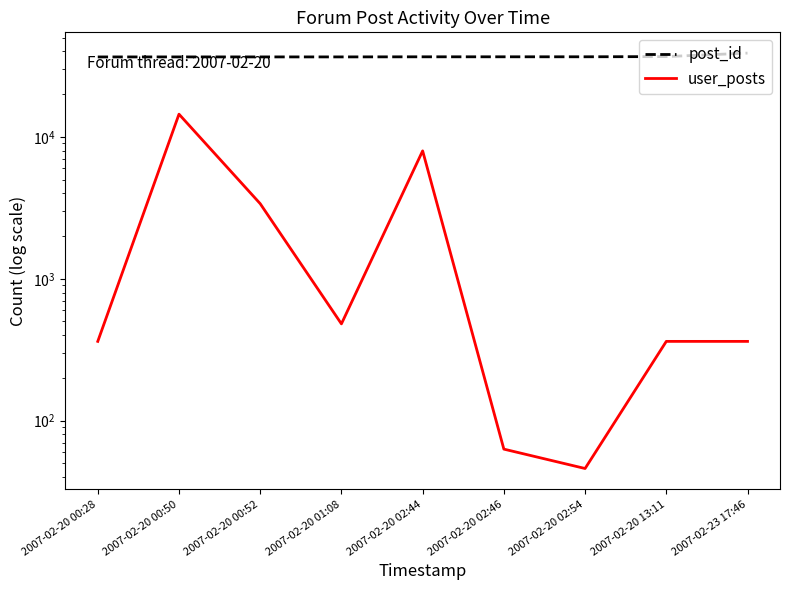

Reading right to left, transcribe all the data shown in this chart.

post_id: 38953	36807	36693	36684	36679	36620	36616	36614	36603
user_posts: 362	362	46	63	7971	481	3382	14456	362